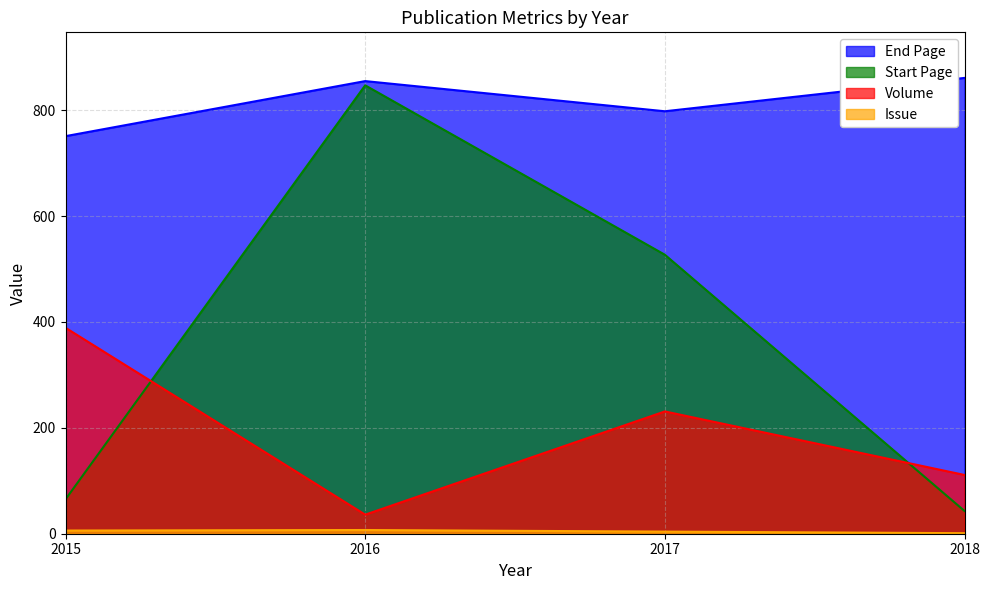

Which series changed the most between 2016 and 2018?

Start Page